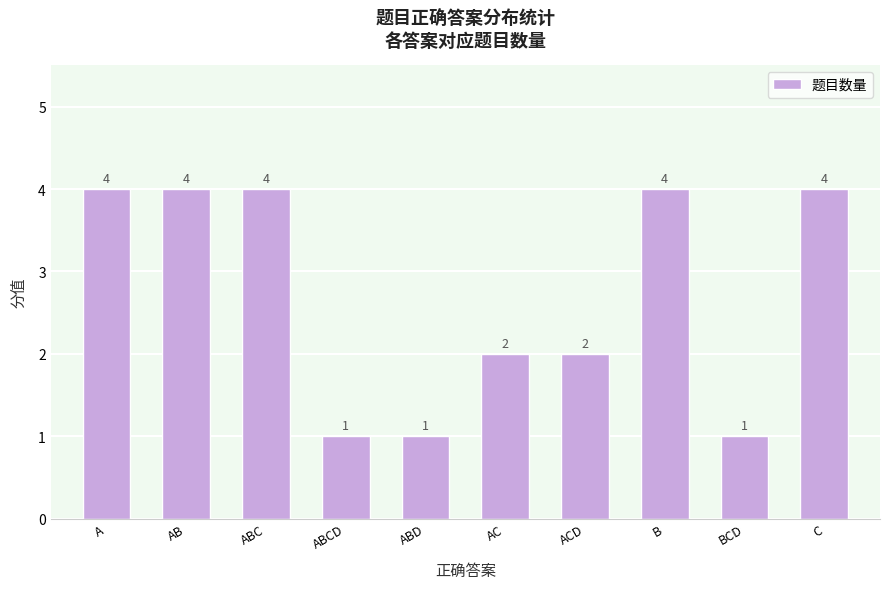

How many values are below 4?

5